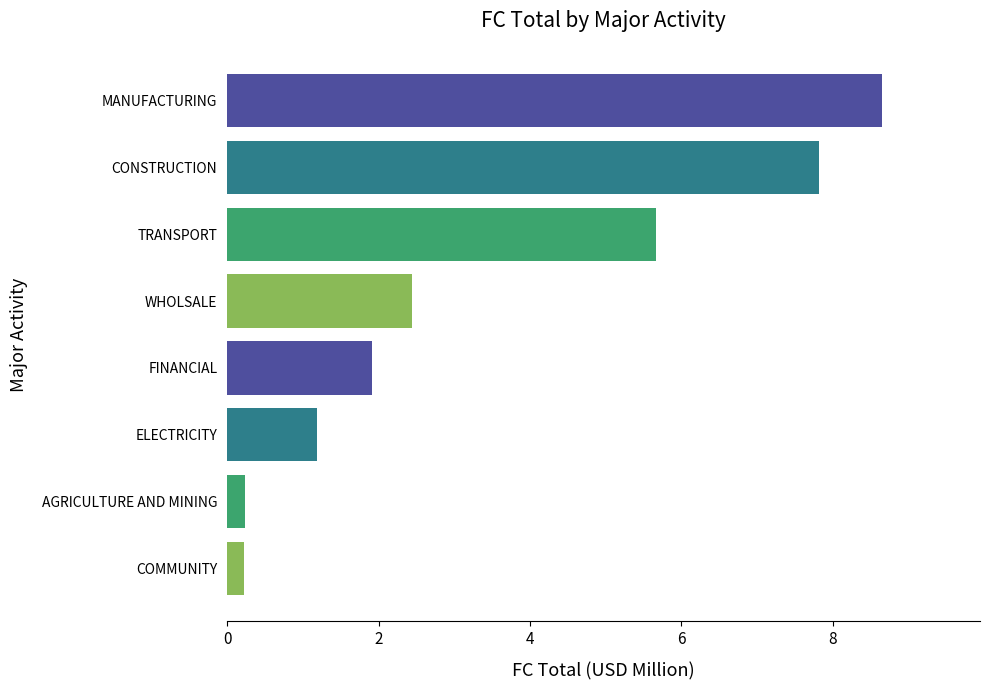

Between WHOLSALE and CONSTRUCTION, which is larger?

CONSTRUCTION